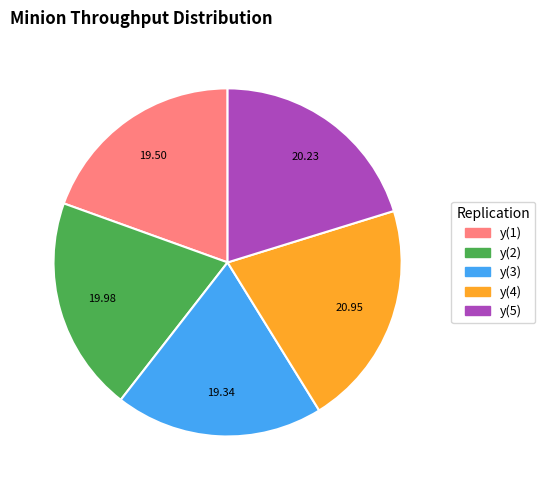

Is the sum of y(2) and y(5) greater than half?

No